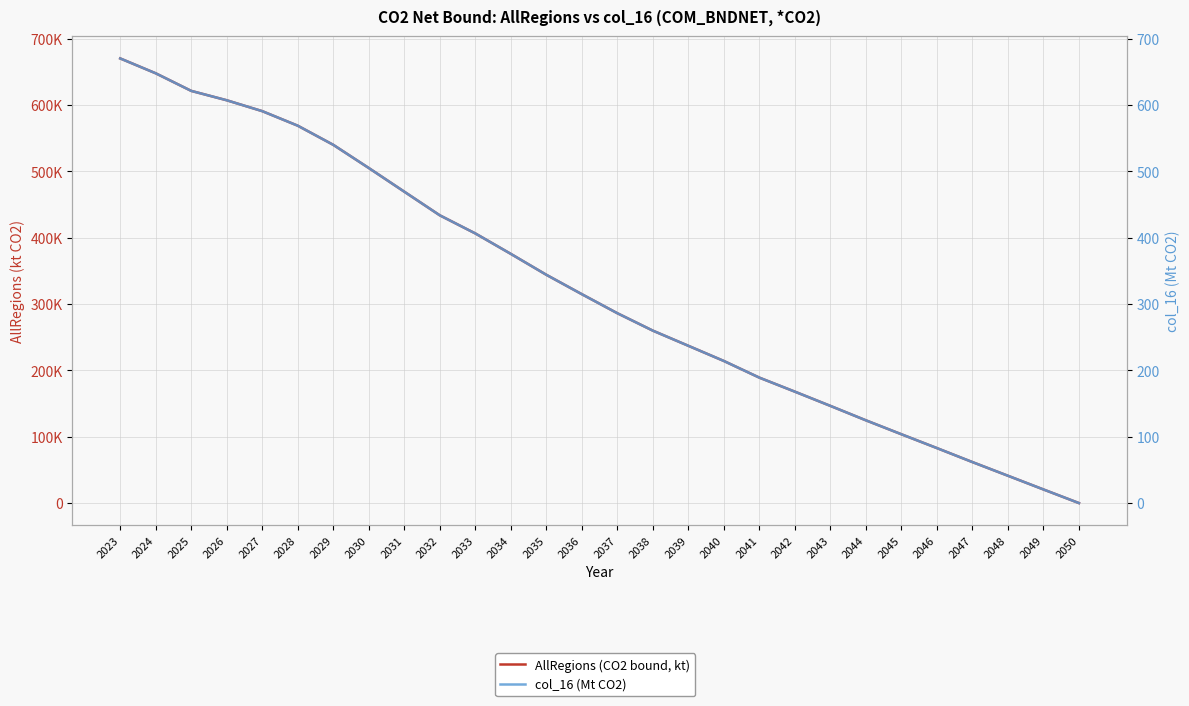

True or false: col_16 (Mt CO2) and AllRegions (CO2 bound, kt) cross at least once.

False